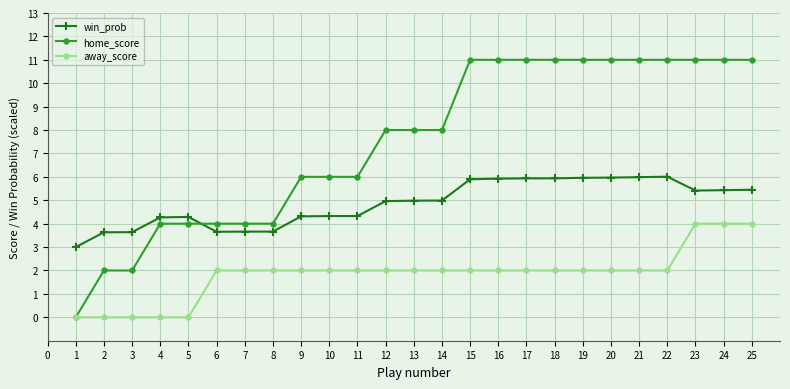

What is the spread (max minus min) of values at 15?

9.0